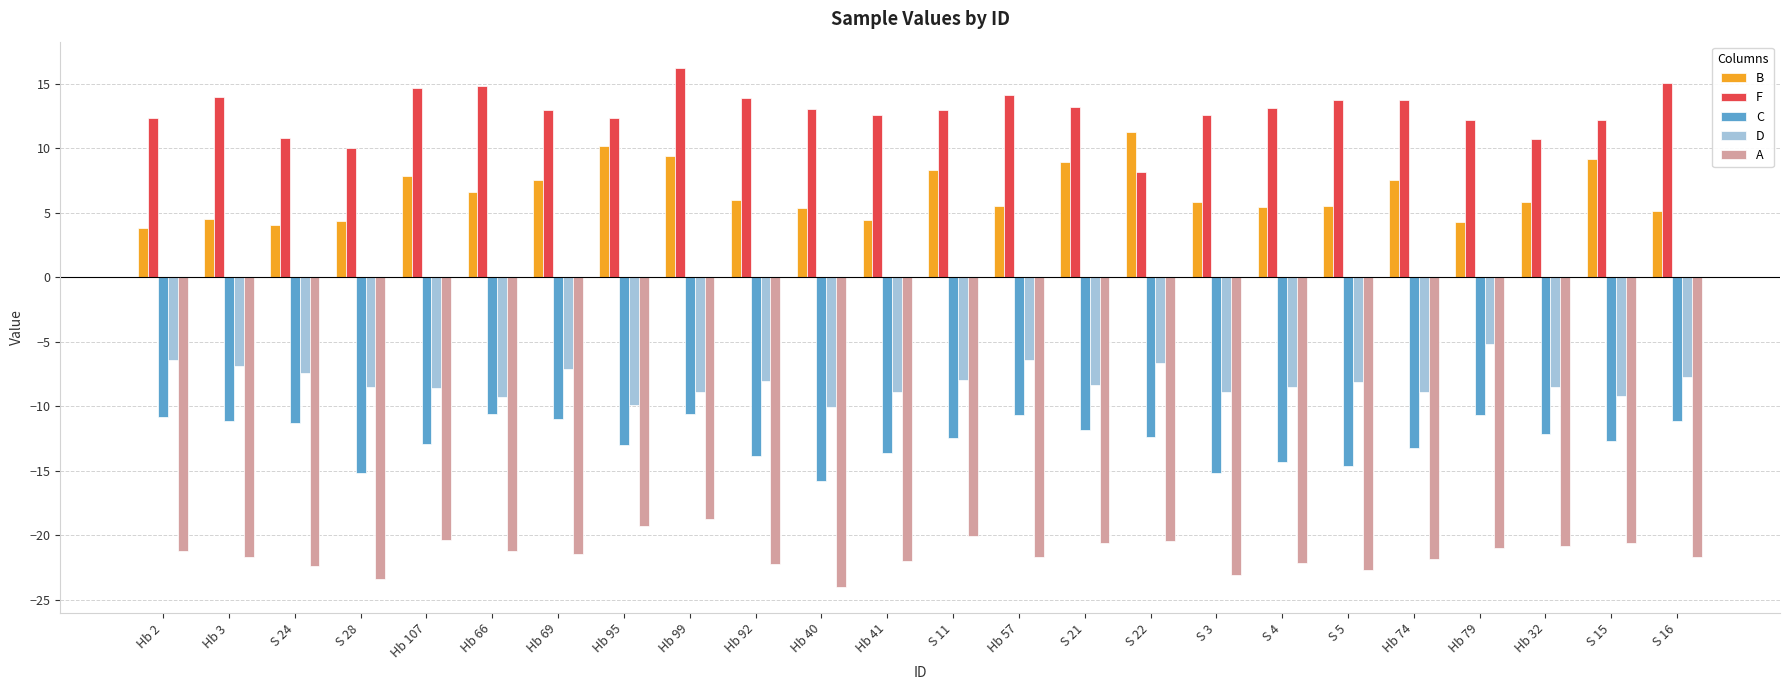

What is the label of the 8th bar from the left?

Hb 95